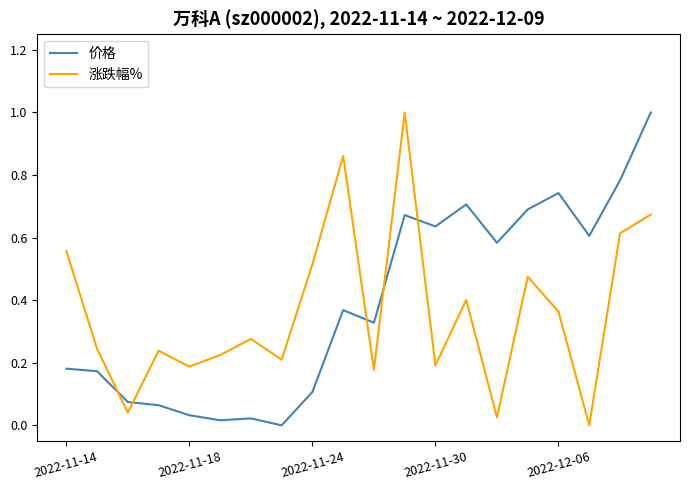

How many intersections are there between 价格 and 涨跌幅%?

5